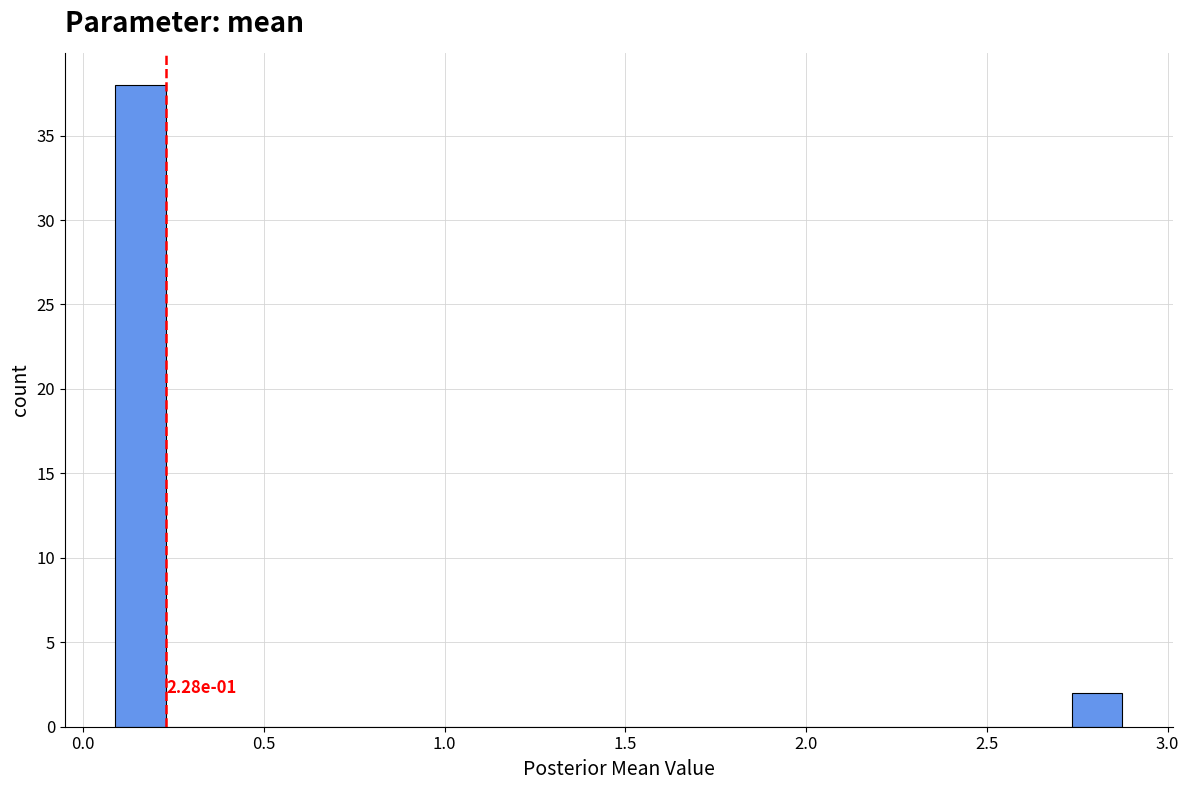

Around what value on the x-axis is the tallest bar? Give the approximate position of its centre, as read against the axis.

0.15